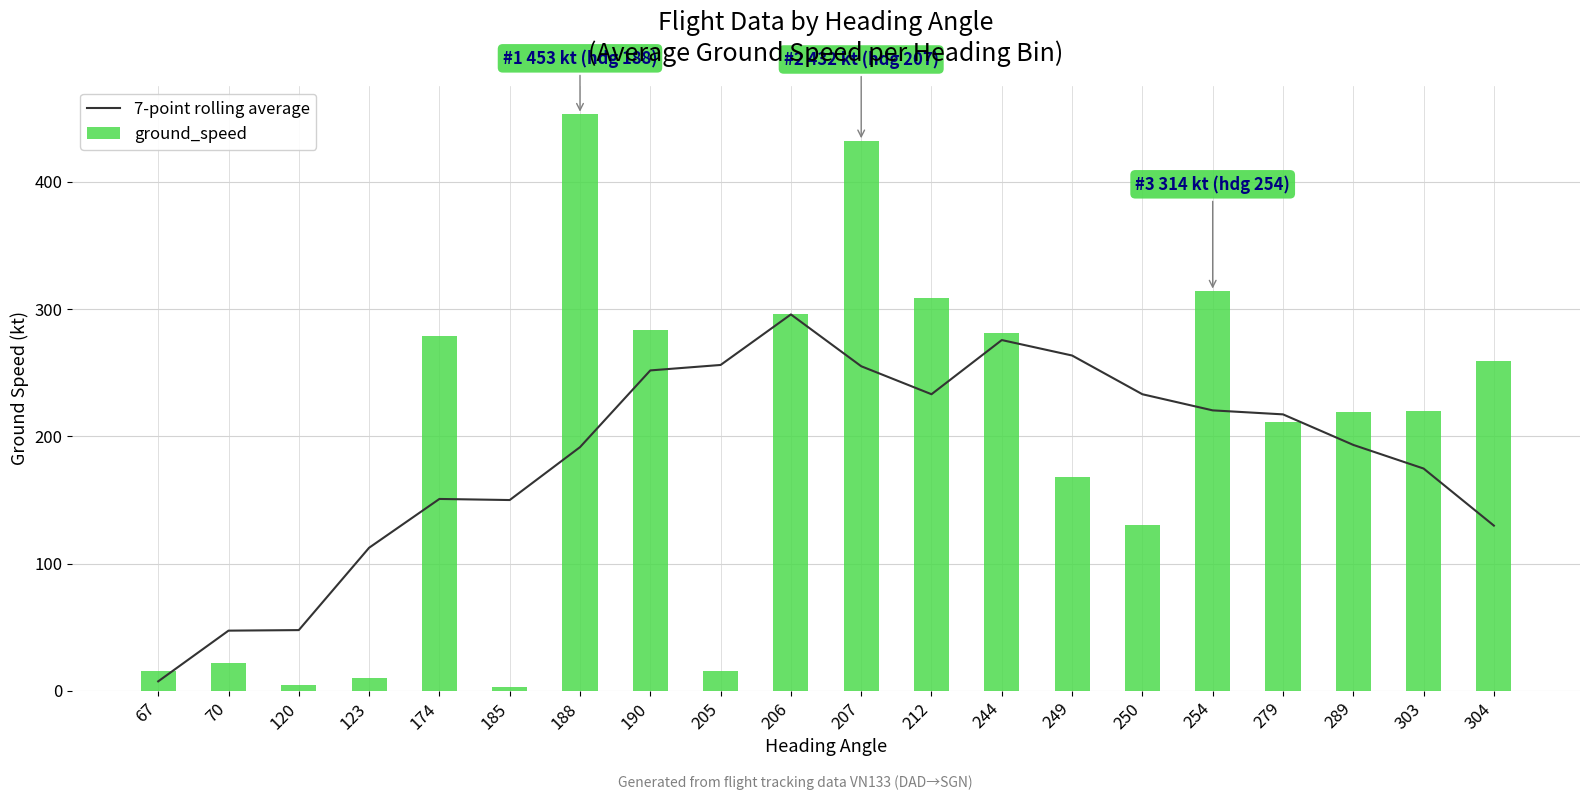

How many distinct data groups are displayed?

2